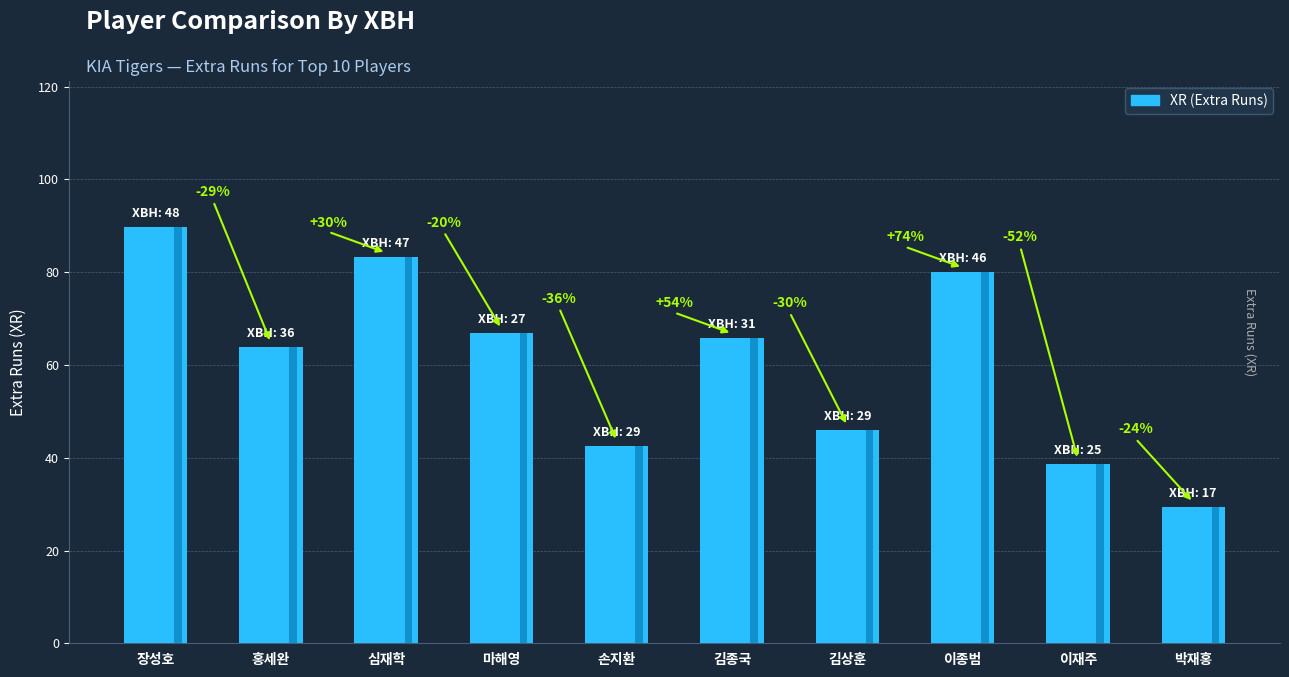

Rank the categories by value from lowest to highest.

박재홍, 이재주, 손지환, 김상훈, 홍세완, 김종국, 마해영, 이종범, 심재학, 장성호